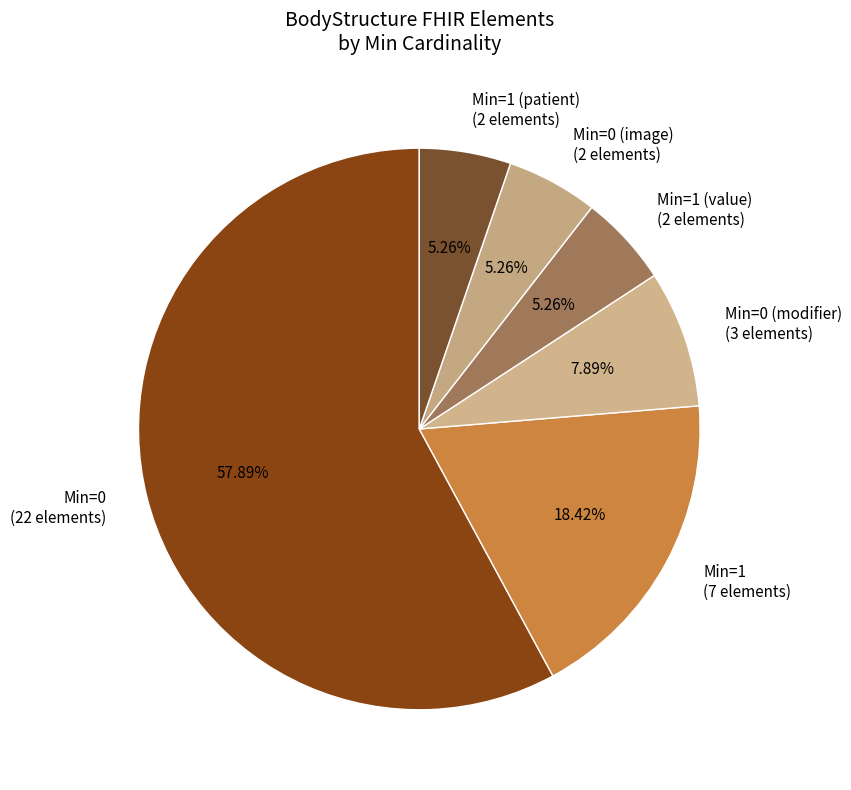

Does any single category account for the majority?

Yes